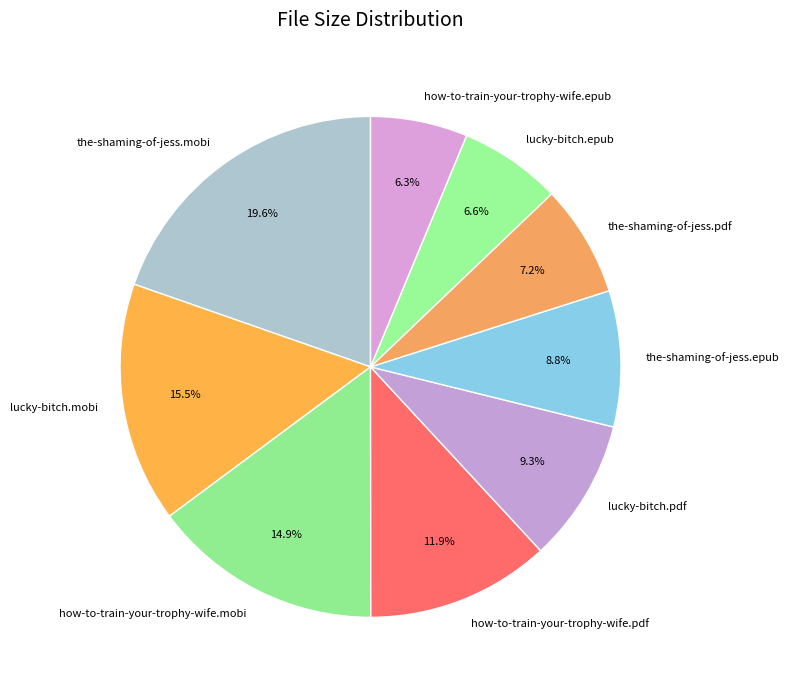

To the nearest percent, what percentage of the pie is lucky-bitch.pdf?

9%